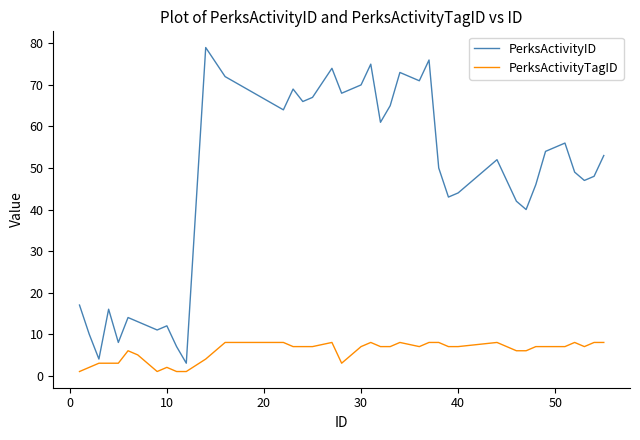

Does the chart have visible grid lines?

No